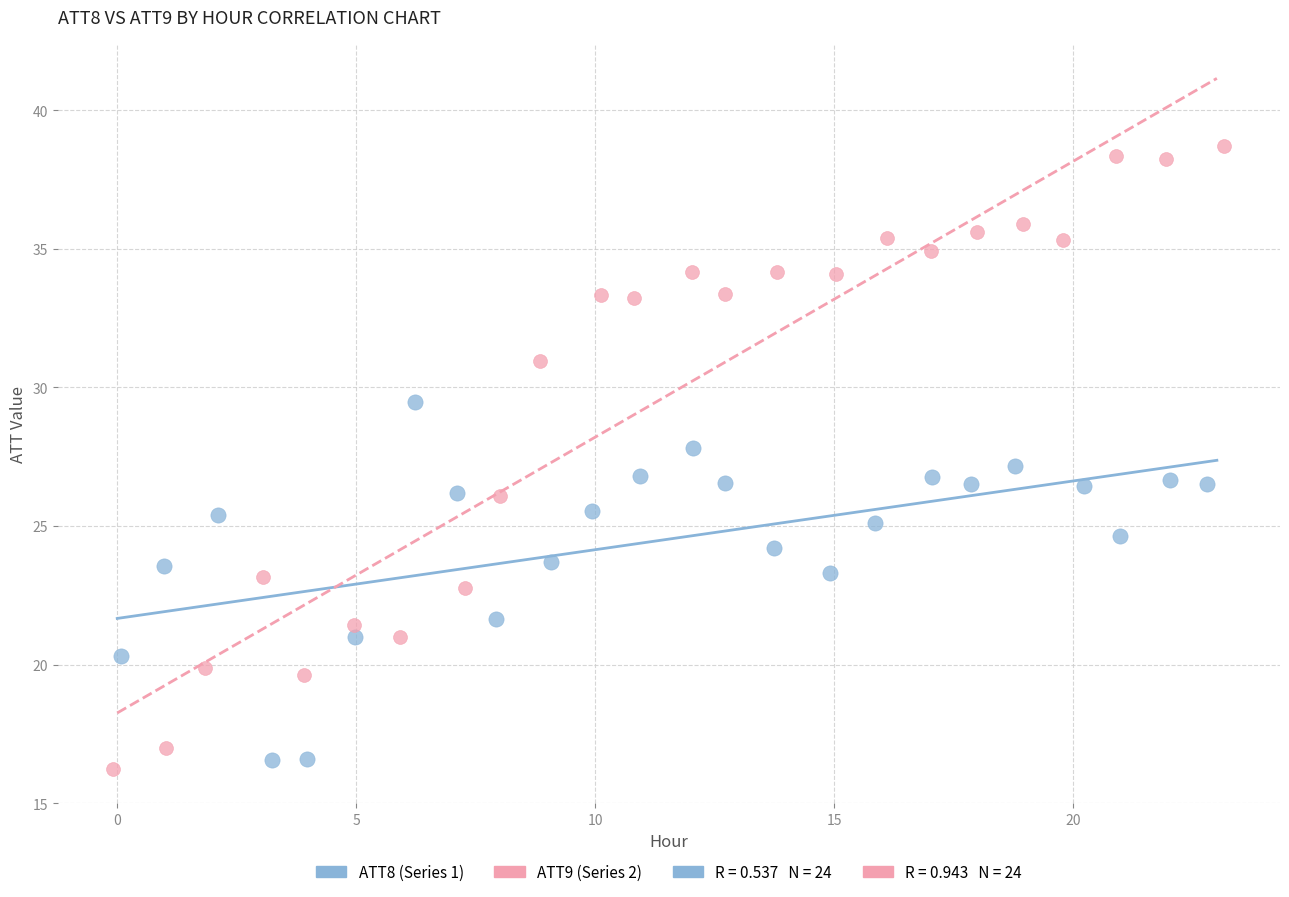

Which series contains the highest Y value?

ATT9 (Series 2)